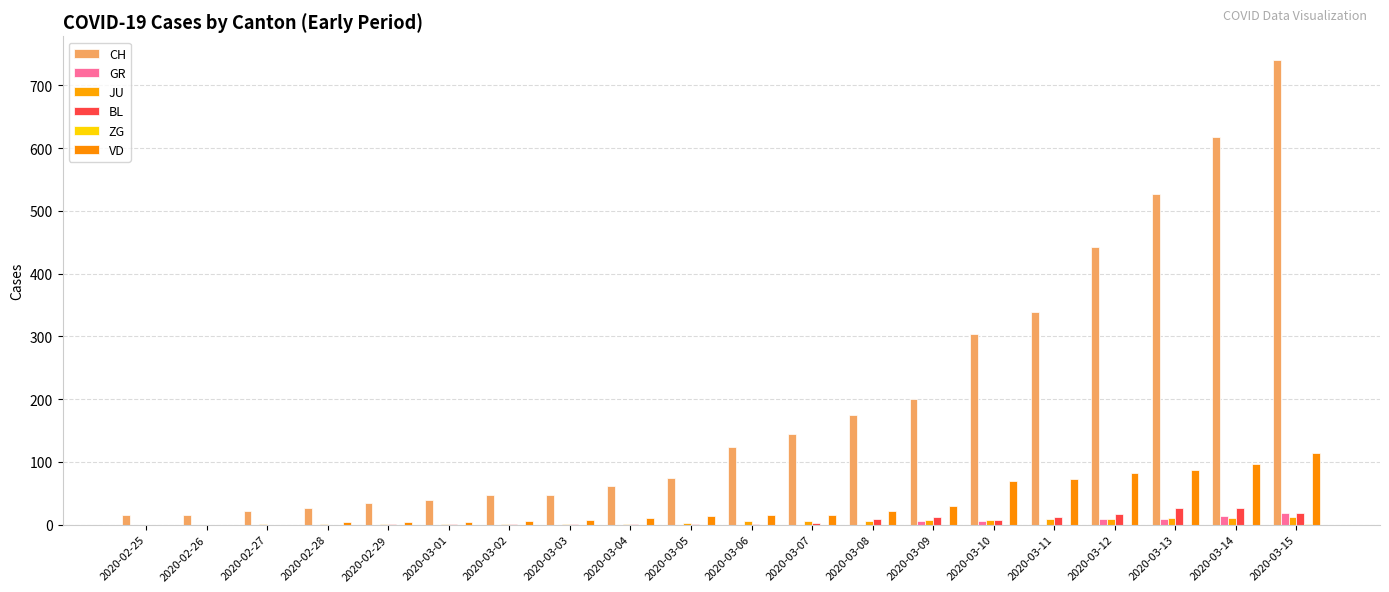

What is the difference between the maximum and second lowest values in the CH series?

725